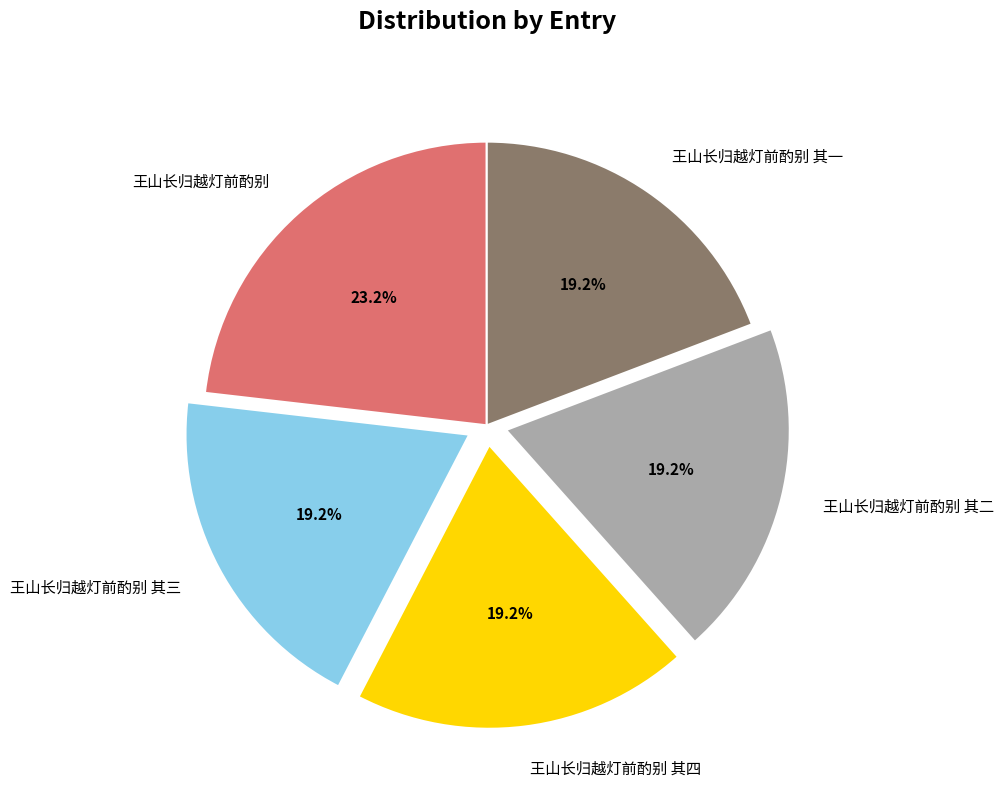

What is the ratio of the value at 王山长归越灯前酌别 其二 to the value at 王山长归越灯前酌别 其三?

1.0